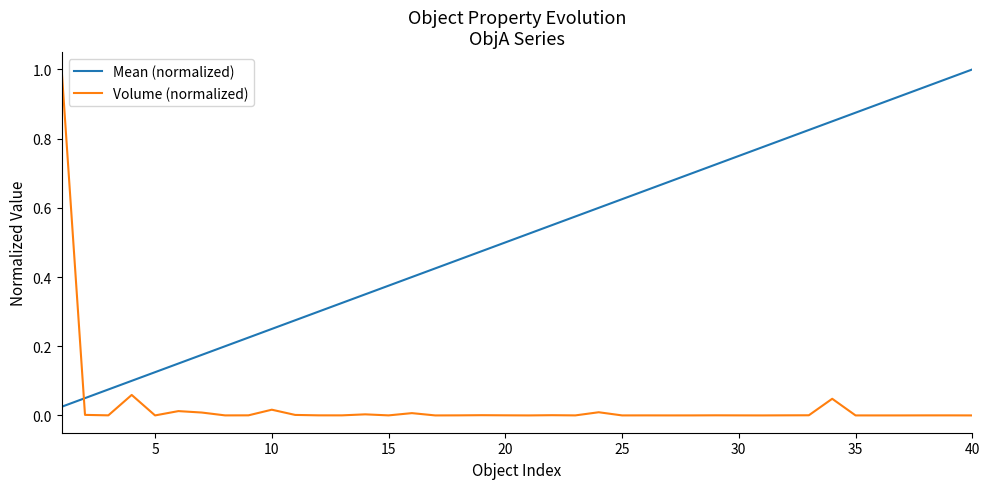

What are all the series names shown in the legend?

Mean (normalized), Volume (normalized)